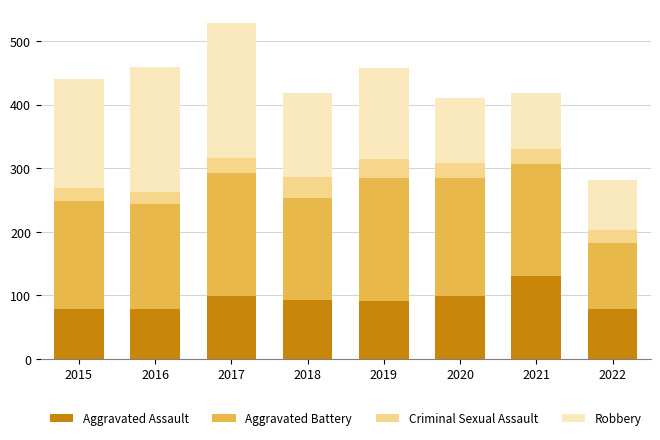

What is the maximum value for Aggravated Assault?

131